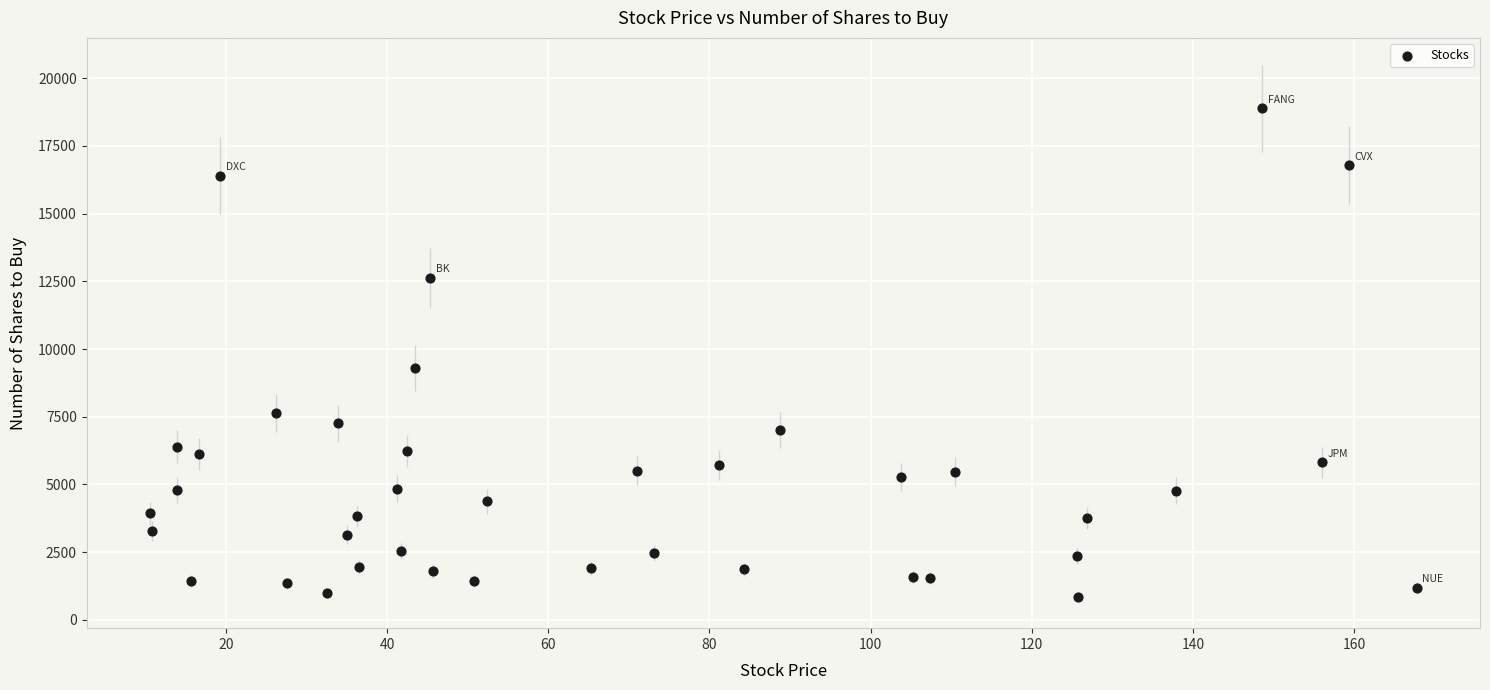

What Y value in the scatter plot is closest to 9869?

9289